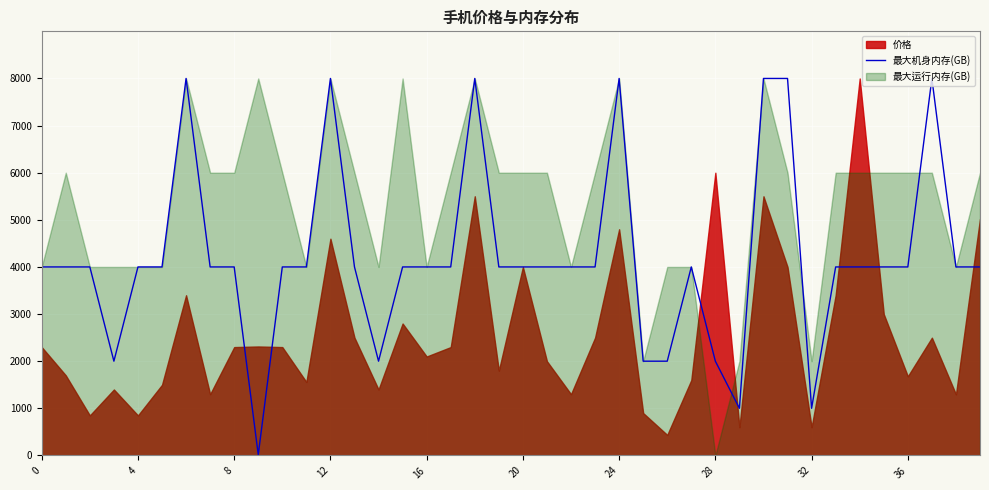

What is the label of the 12th point from the left?

11